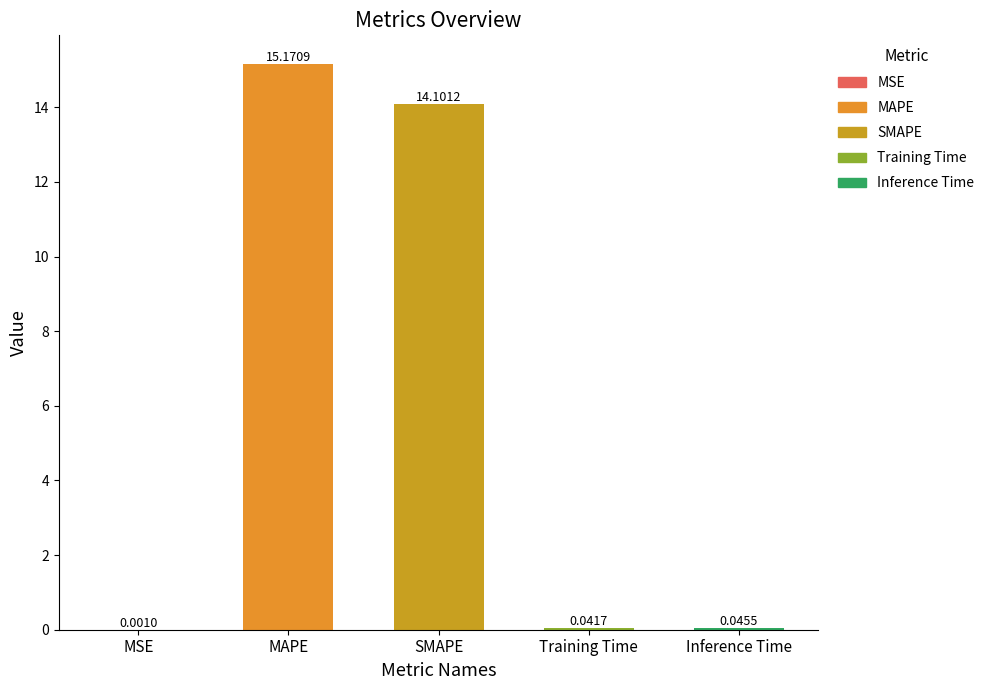

Where is the data nearest to the value 7?

Inference Time